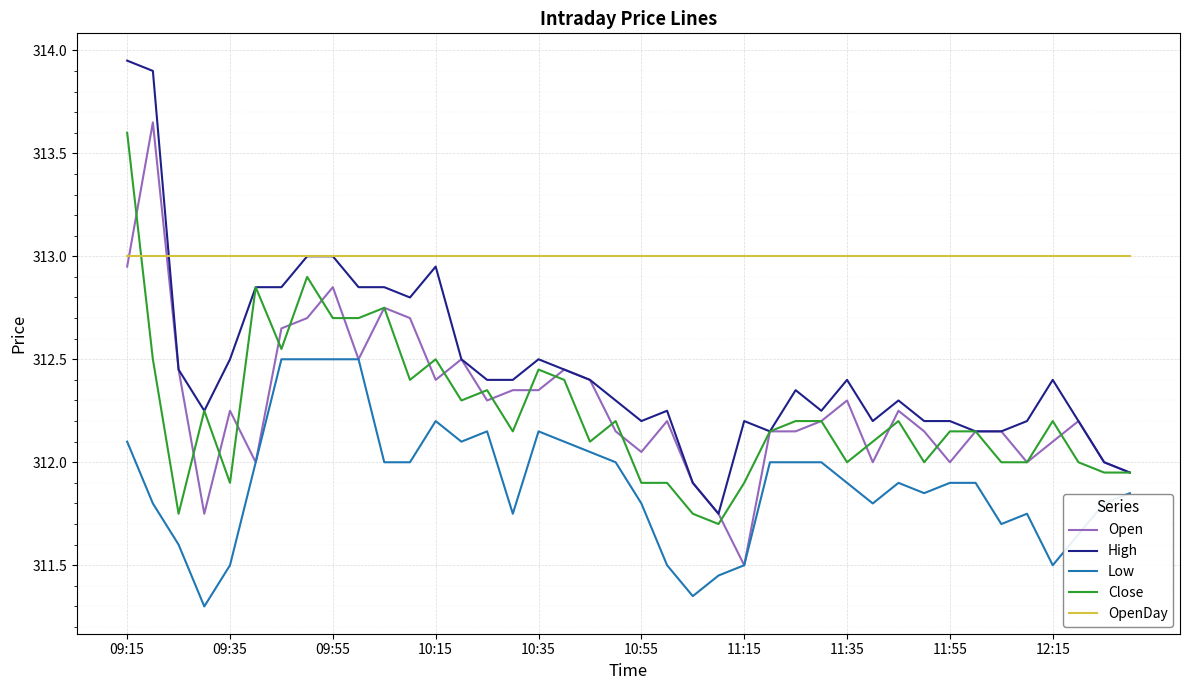

What is the smallest value displayed?

311.3